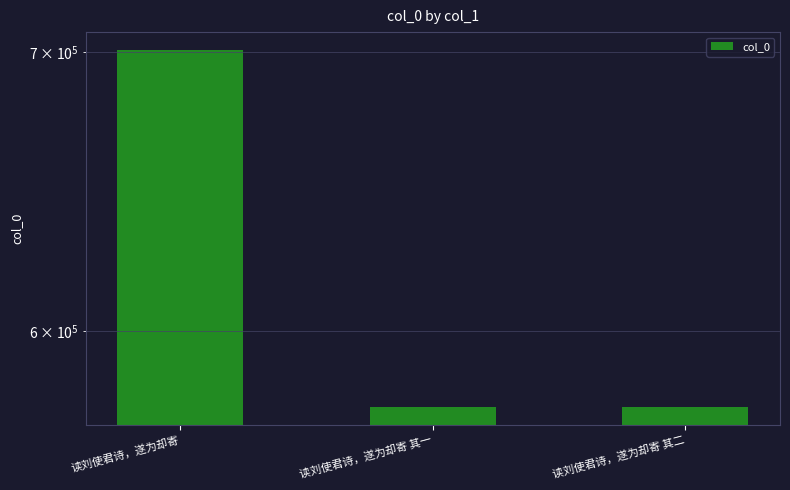

Where is the data nearest to the value 638119?

读刘使君诗，遂为却寄 其二